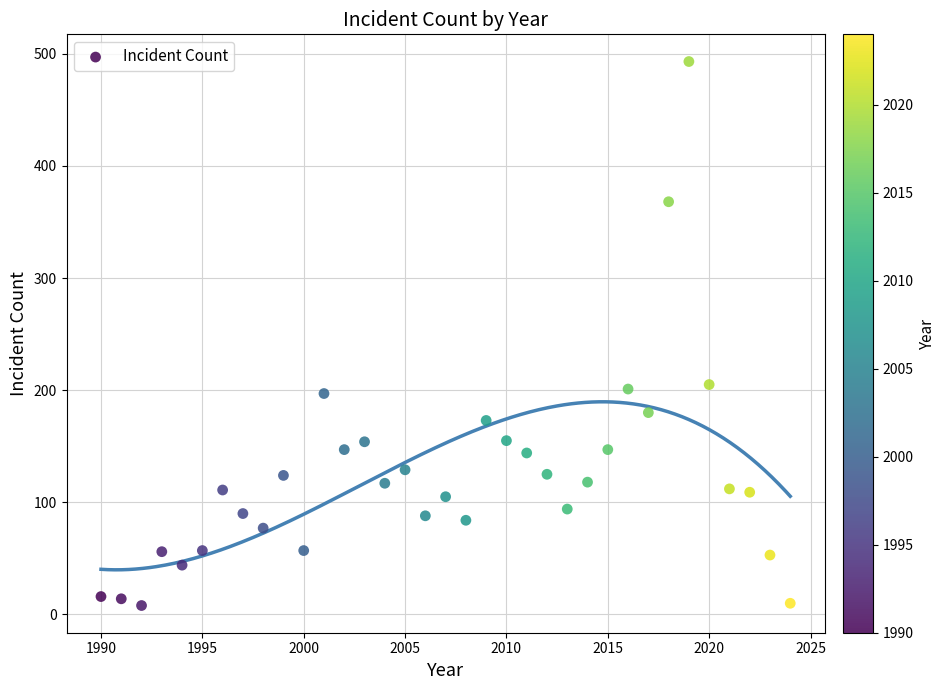

What is the range of Y values (max minus min)?

485